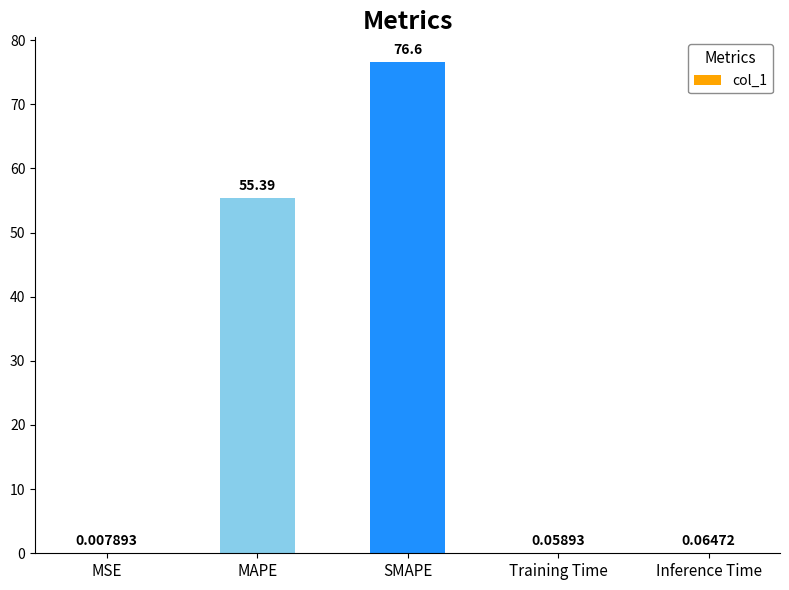

At which label is the value closest to 38?

MAPE